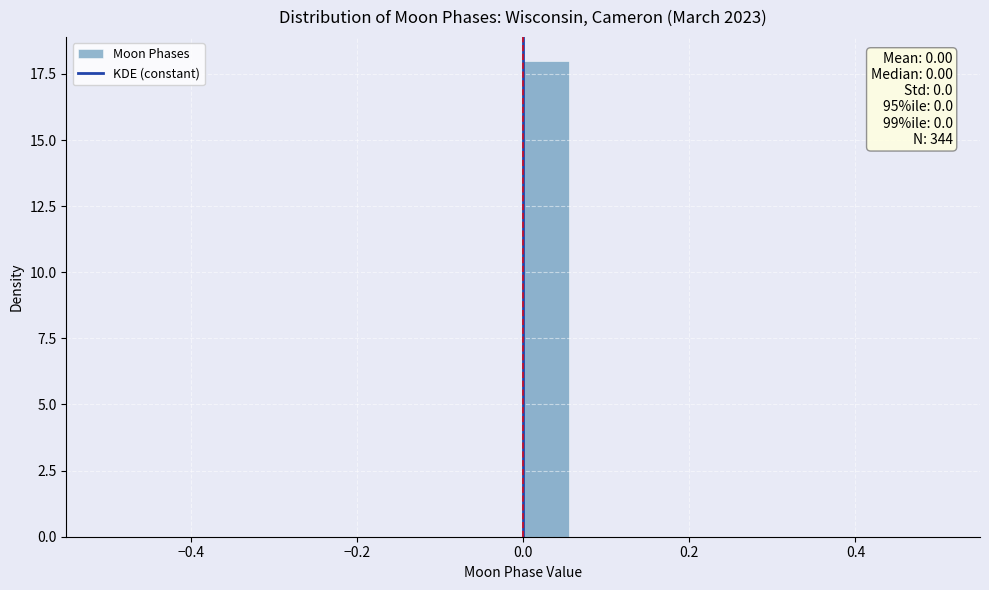

Around what value on the x-axis is the tallest bar? Give the approximate position of its centre, as read against the axis.

0.02